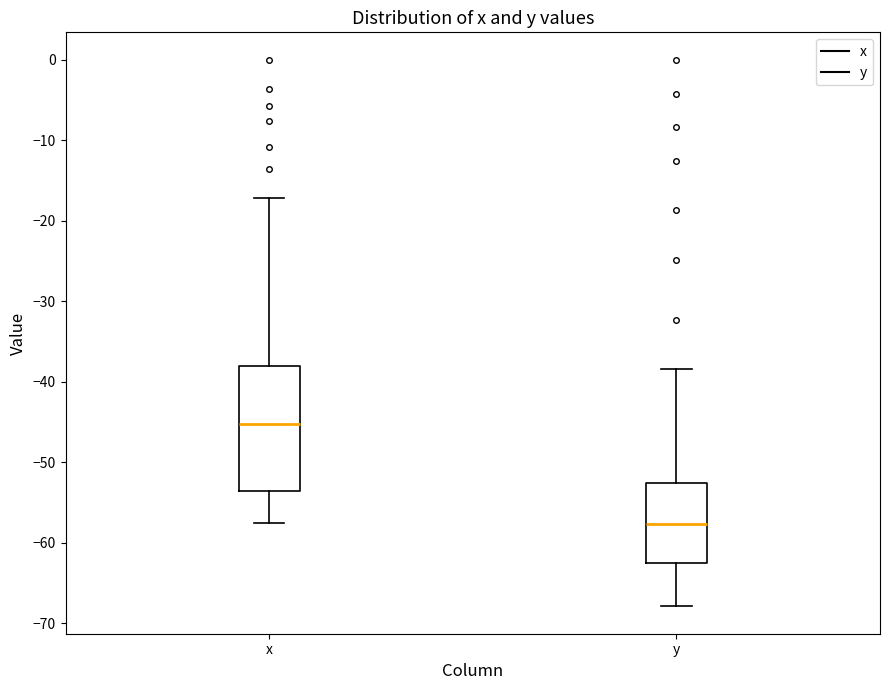

Which box has the highest median line?

x